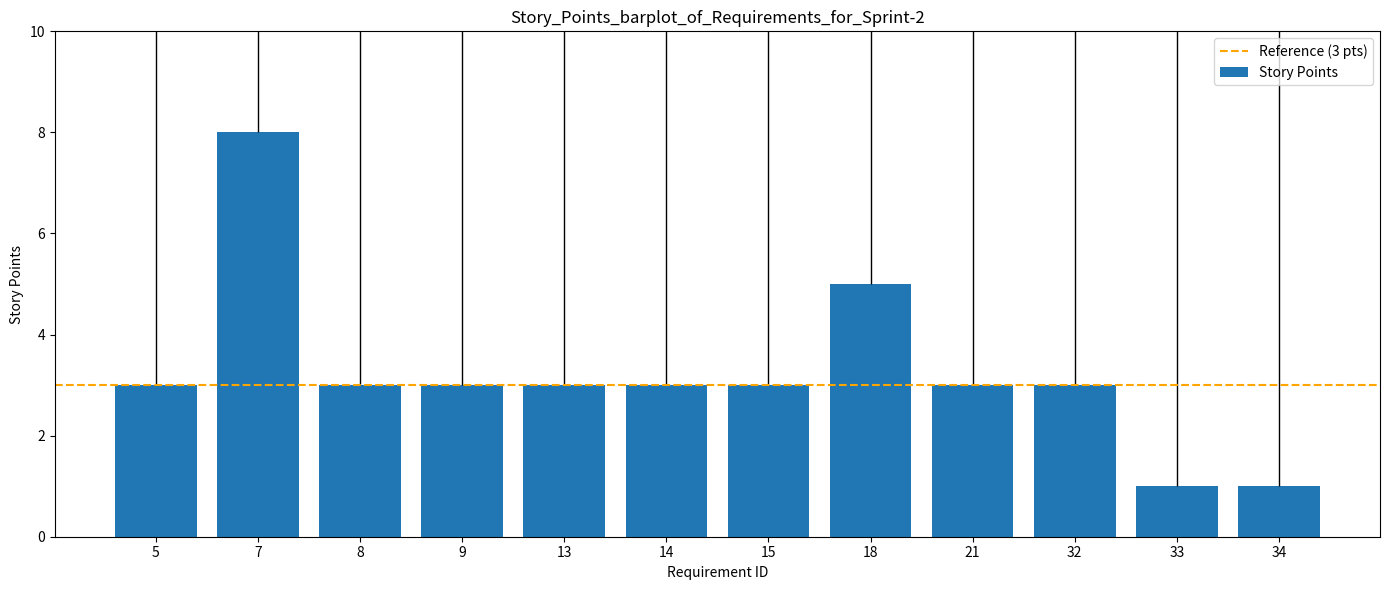

Count the values in the range 3 to 4.

8